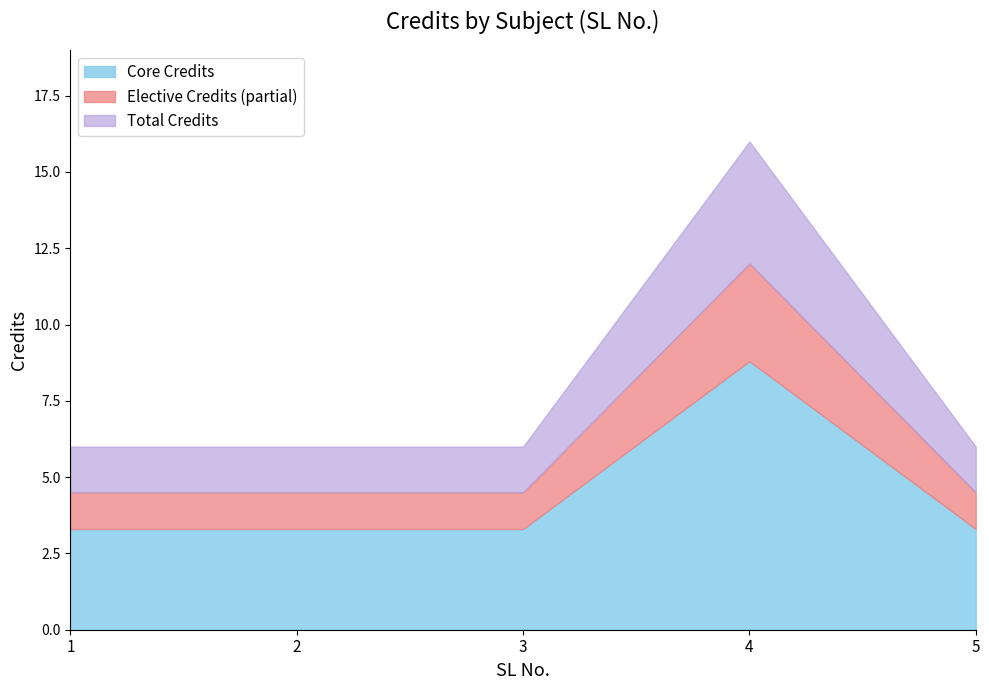

Reading right to left, what are all the values shown in this chart?

6	16	6	6	6